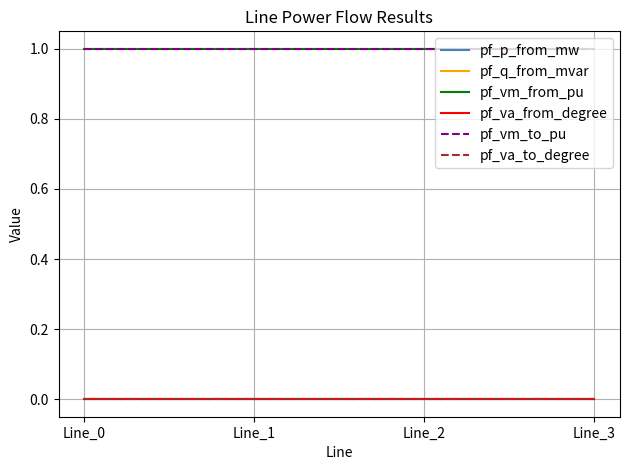

Does the chart have visible grid lines?

Yes